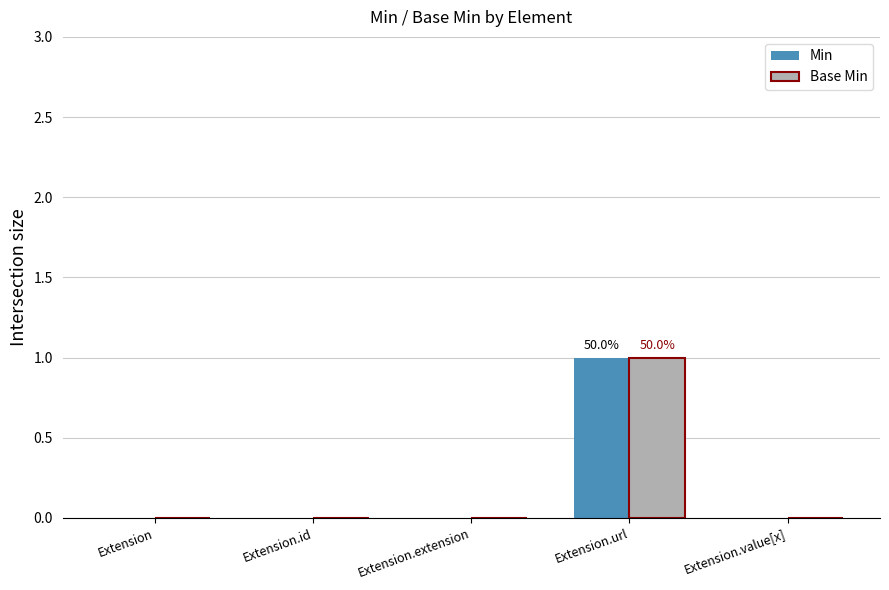

Reading right to left, transcribe all the data shown in this chart.

Min: Extension.value[x]=0	Extension.url=1	Extension.extension=0	Extension.id=0	Extension=0
Base Min: Extension.value[x]=0	Extension.url=1	Extension.extension=0	Extension.id=0	Extension=0